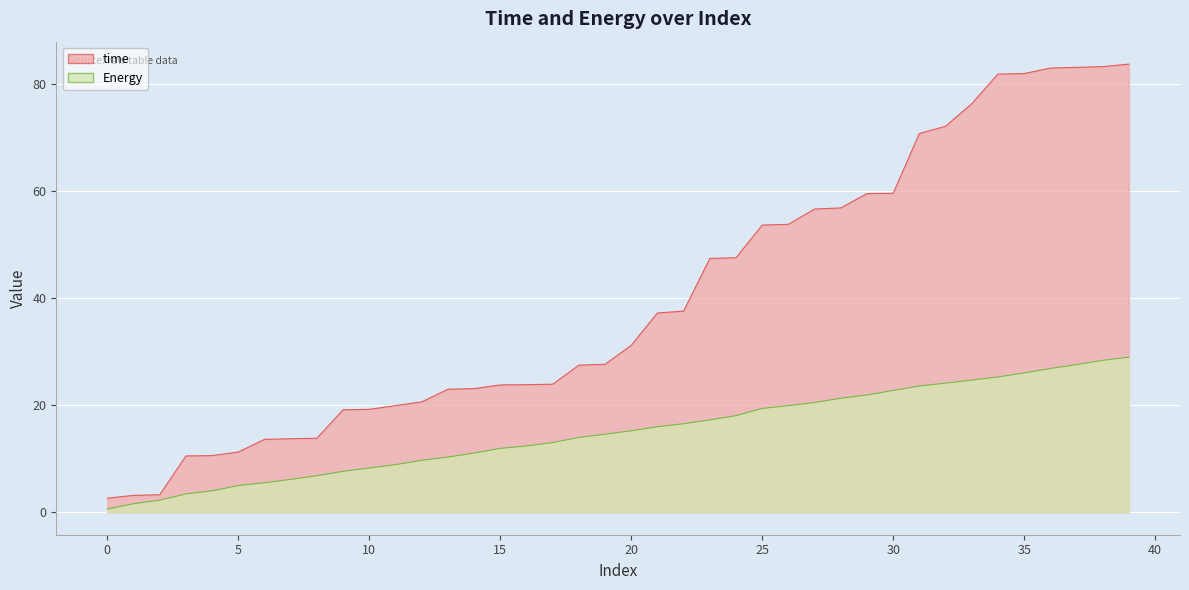

Which series has the widest spread of values?

time